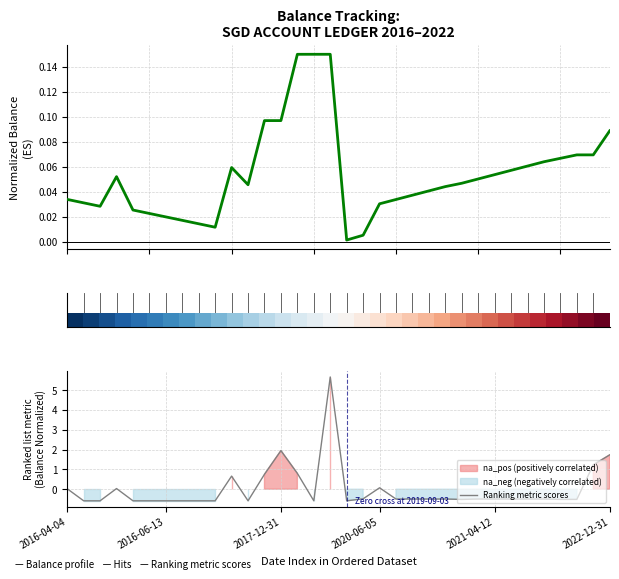

What is the highest value of the Ranking metric scores series?

5.7